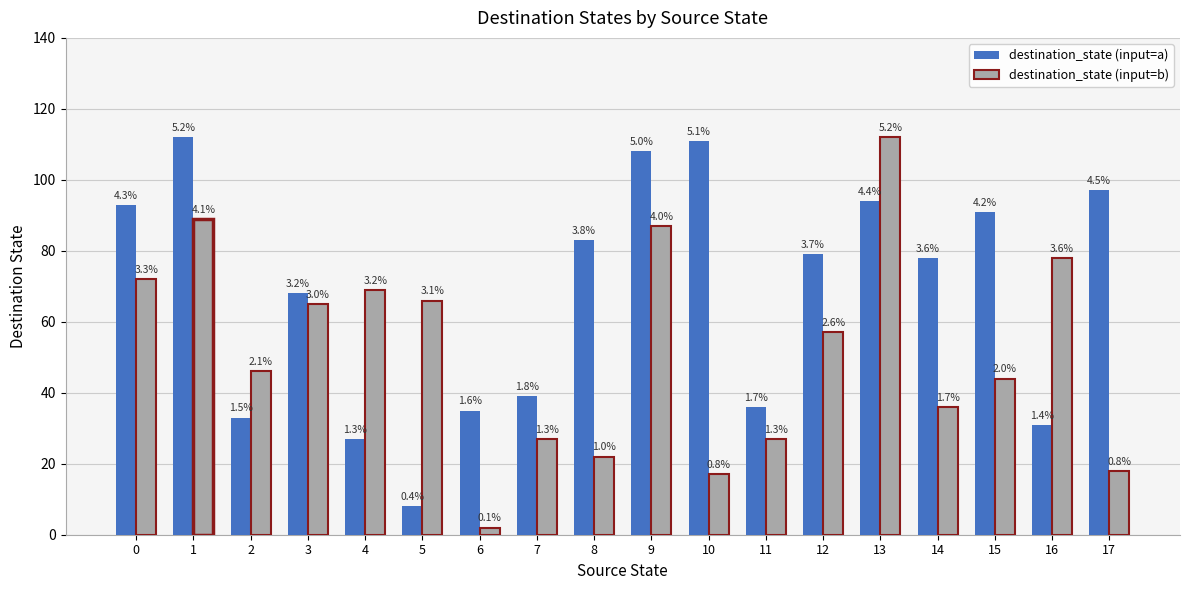

What are all the series names shown in the legend?

destination_state (input=a), destination_state (input=b)